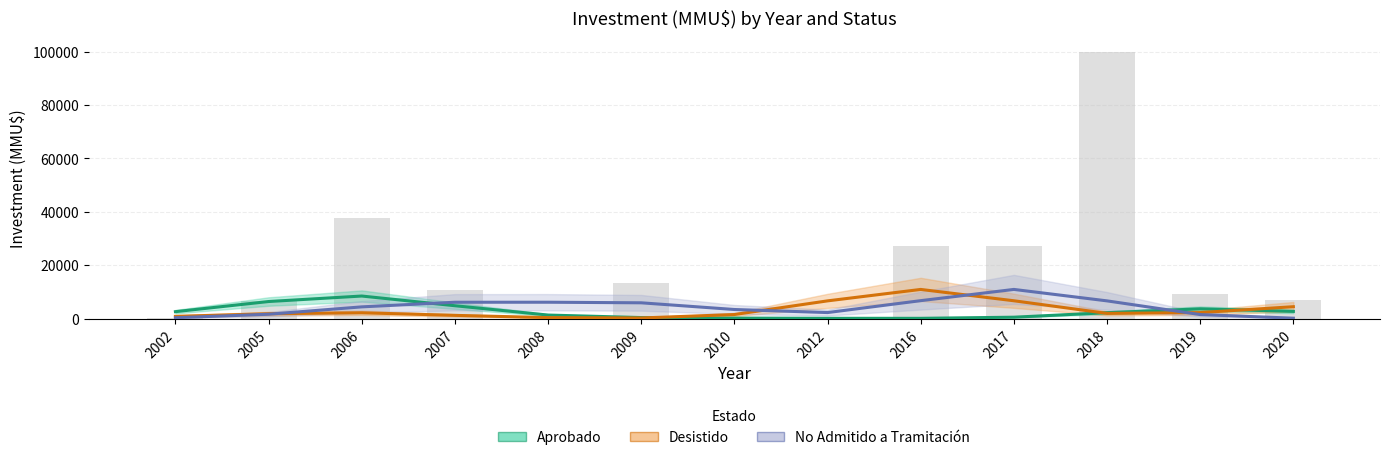

Which series has the largest total across all categories?

No Admitido a Tramitación